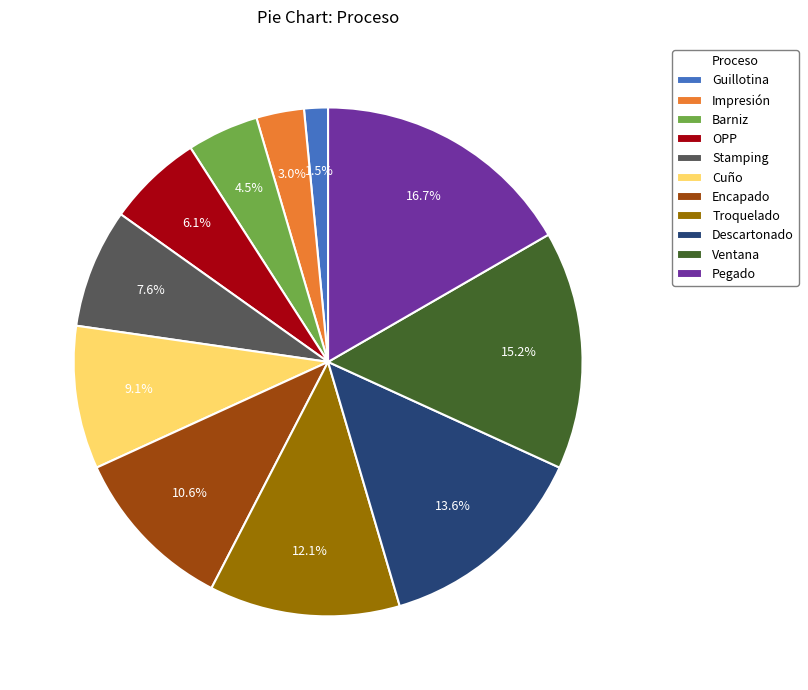

Combined, what portion of the pie is Stamping and Cuño?

16.7%